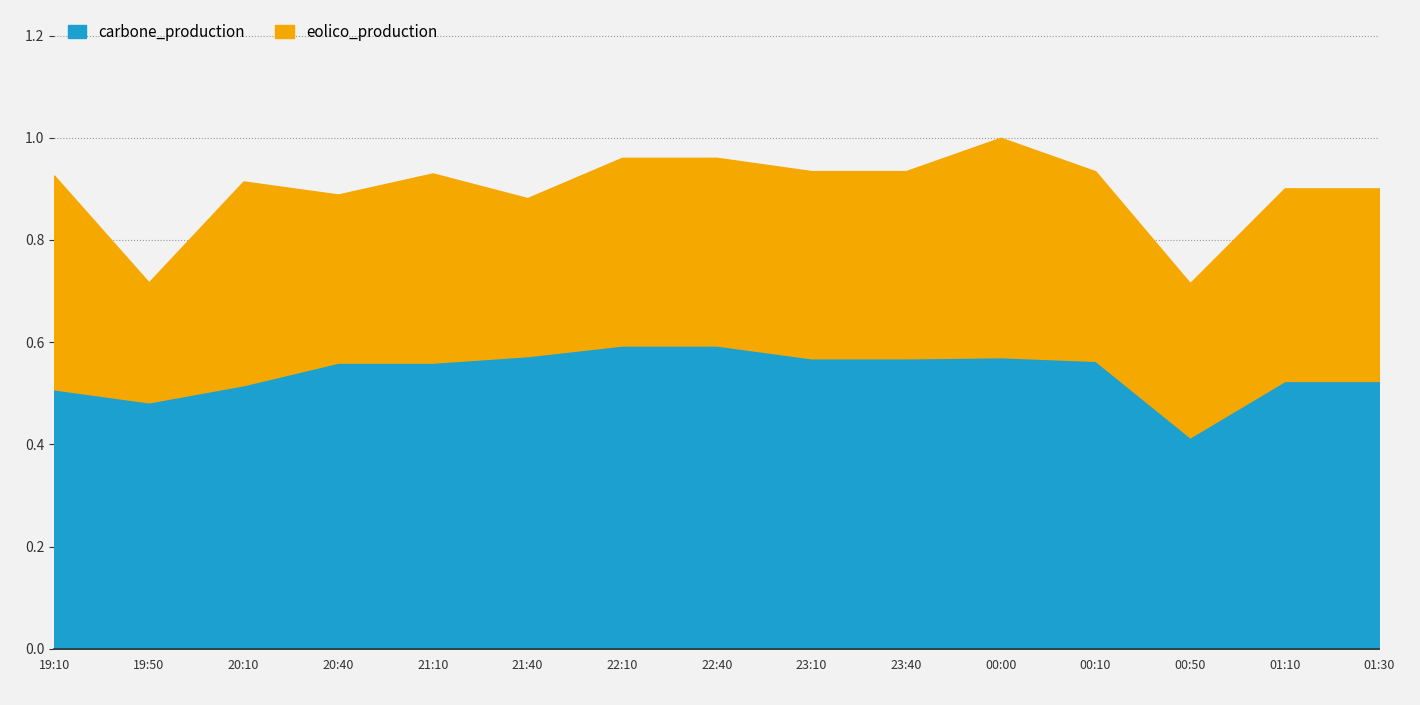

What are all the series names shown in the legend?

carbone_production, eolico_production